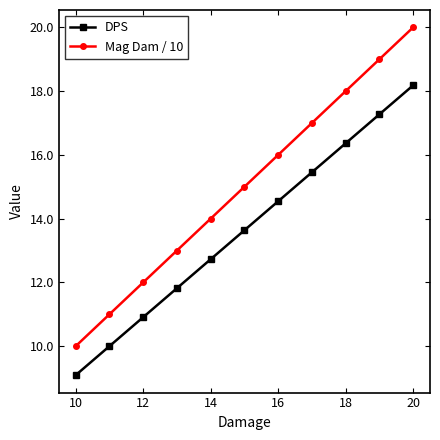

What is the difference between the maximum and minimum values in the DPS series?

9.1